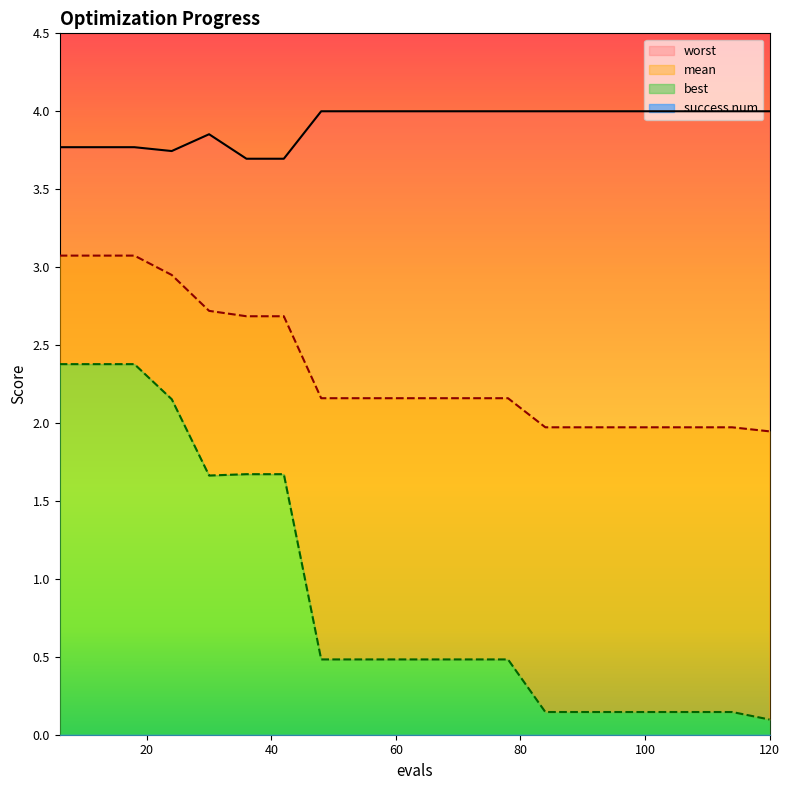

The value of best at 120 is 0.1. True or false?

False